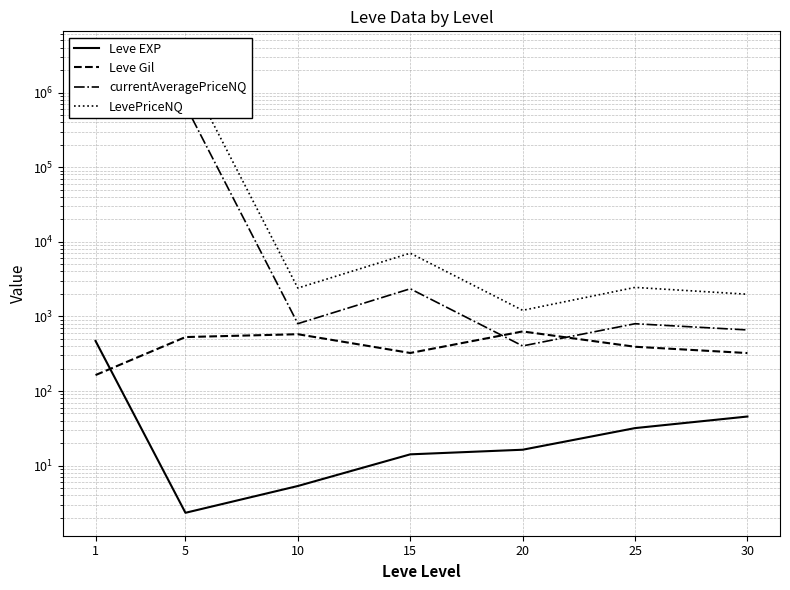

Where is the first local minimum for LevePriceNQ?

10